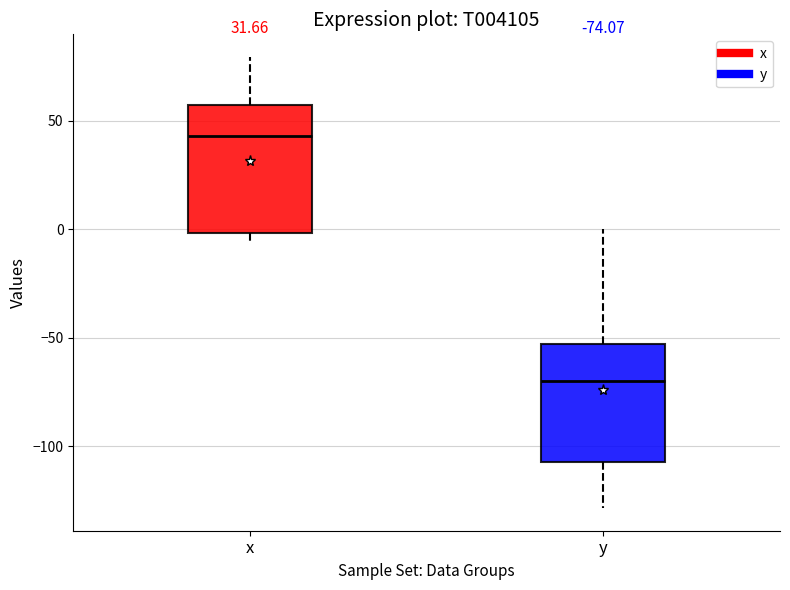

Which box's median line is the highest?

x